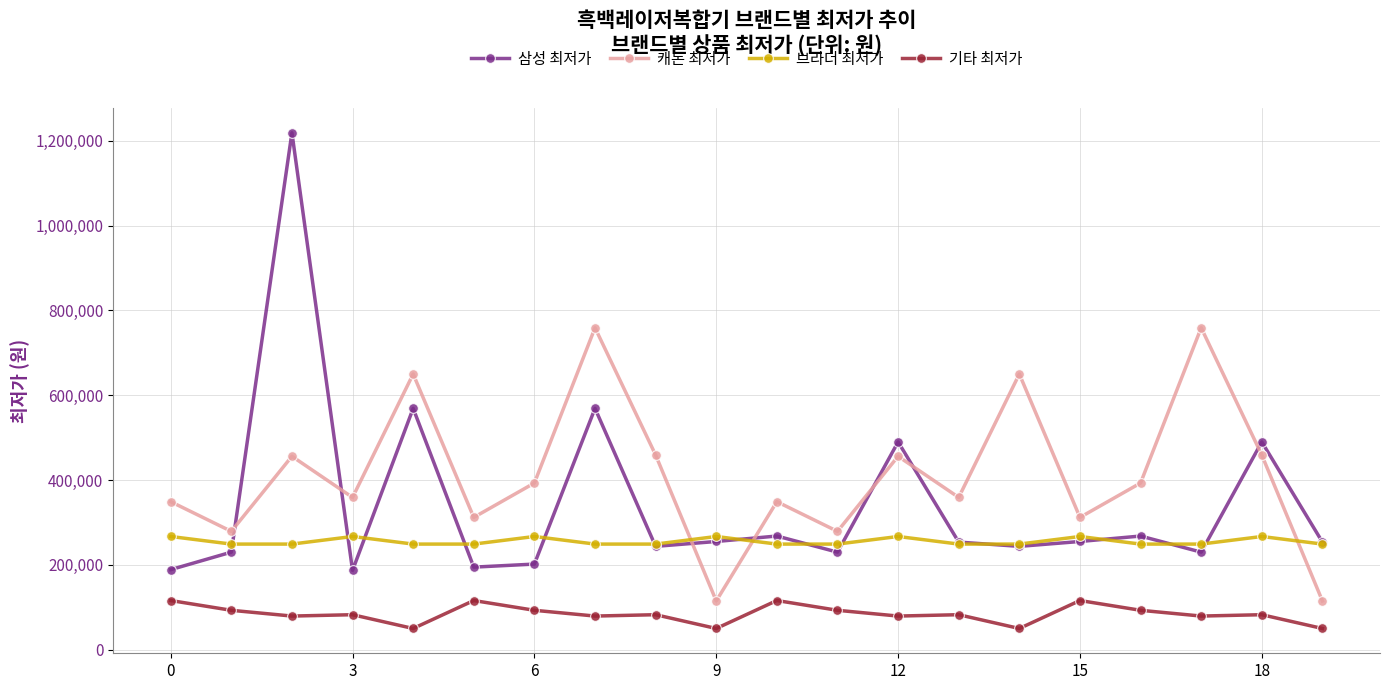

How many lines are shown in the chart?

4